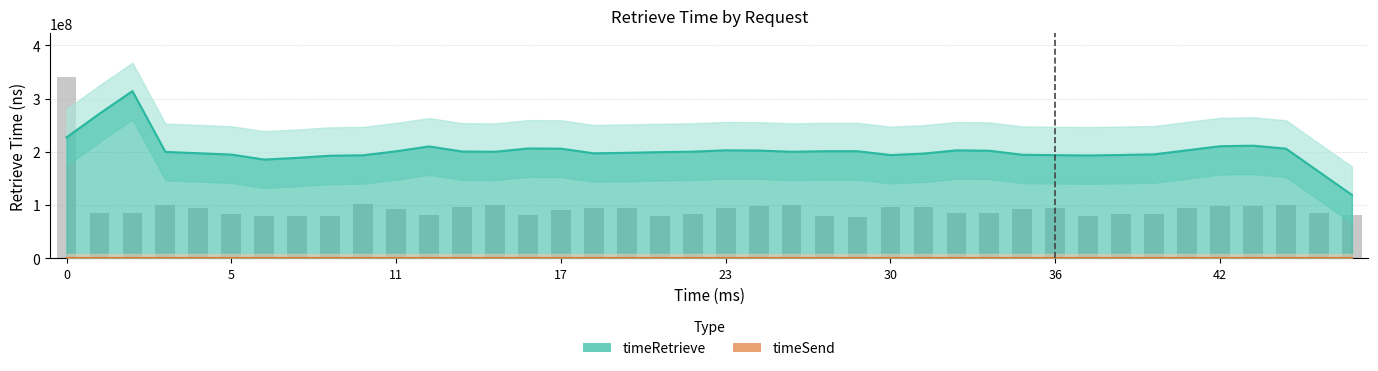

At 23, list the series in order from largest to smallest.

timeRetrieve, timeSend